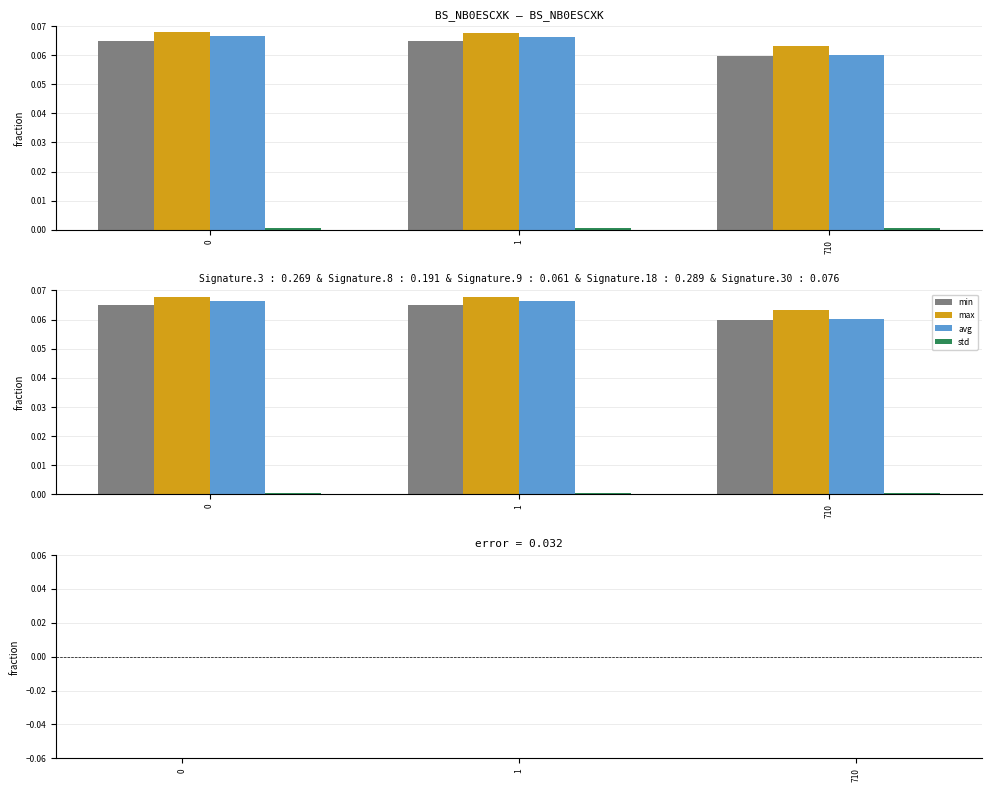

How many bars are there in each group?

4